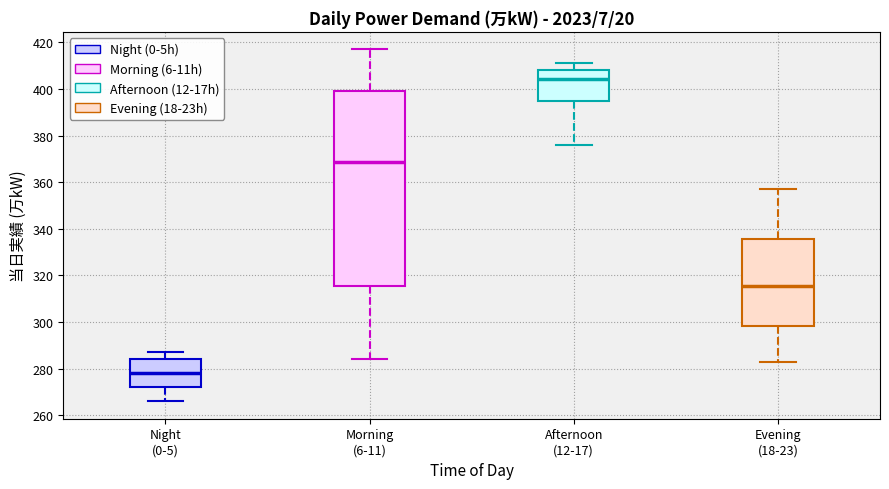

Which box's median line is the lowest?

Night (0-5)